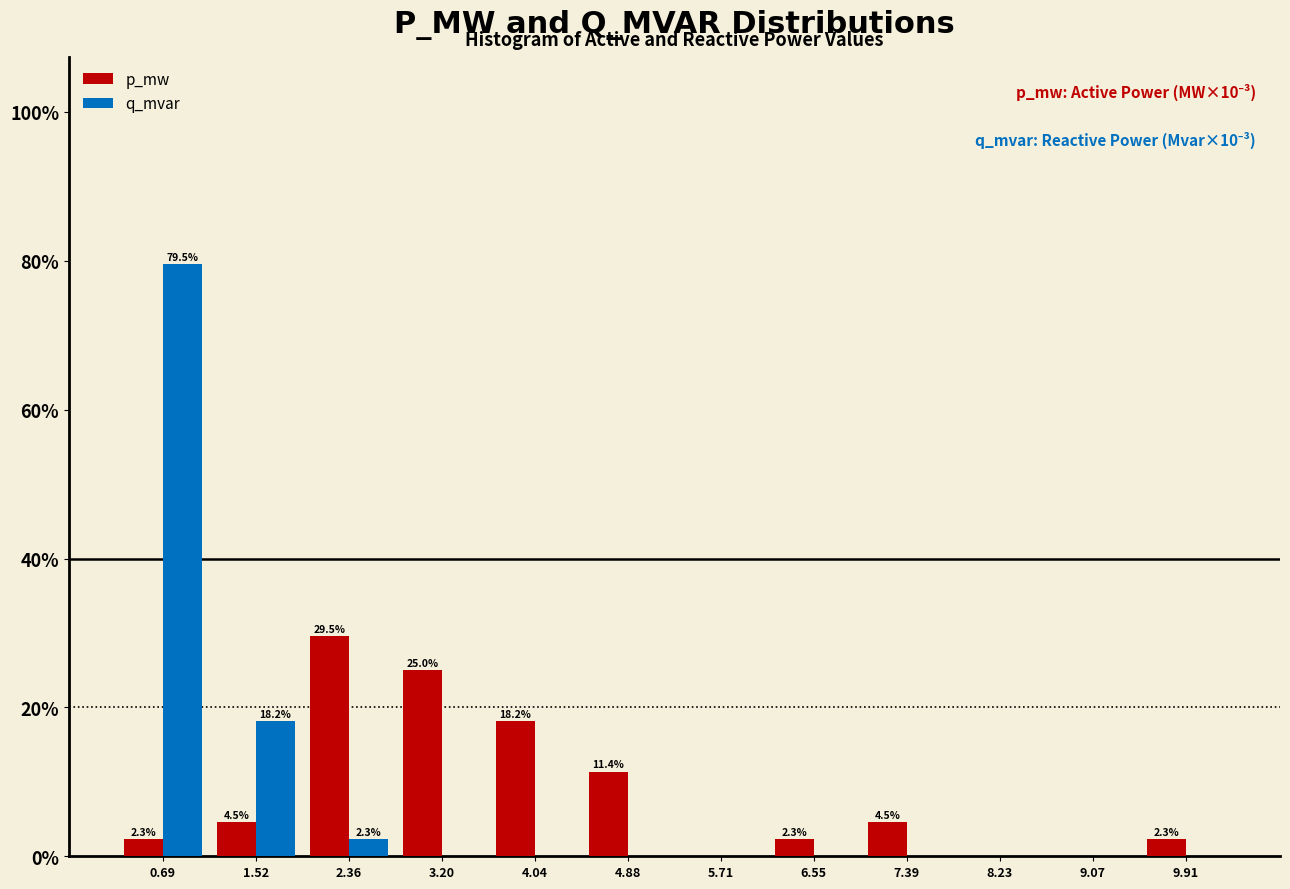

Reading right to left, transcribe all the data shown in this chart.

p_mw: 9.91=2.3	9.07=0.0	8.23=0.0	7.39=4.5	6.55=2.3	5.71=0.0	4.88=11.4	4.04=18.2	3.20=25.0	2.36=29.5	1.52=4.5	0.69=2.3
q_mvar: 9.91=0.0	9.07=0.0	8.23=0.0	7.39=0.0	6.55=0.0	5.71=0.0	4.88=0.0	4.04=0.0	3.20=0.0	2.36=2.3	1.52=18.2	0.69=79.5